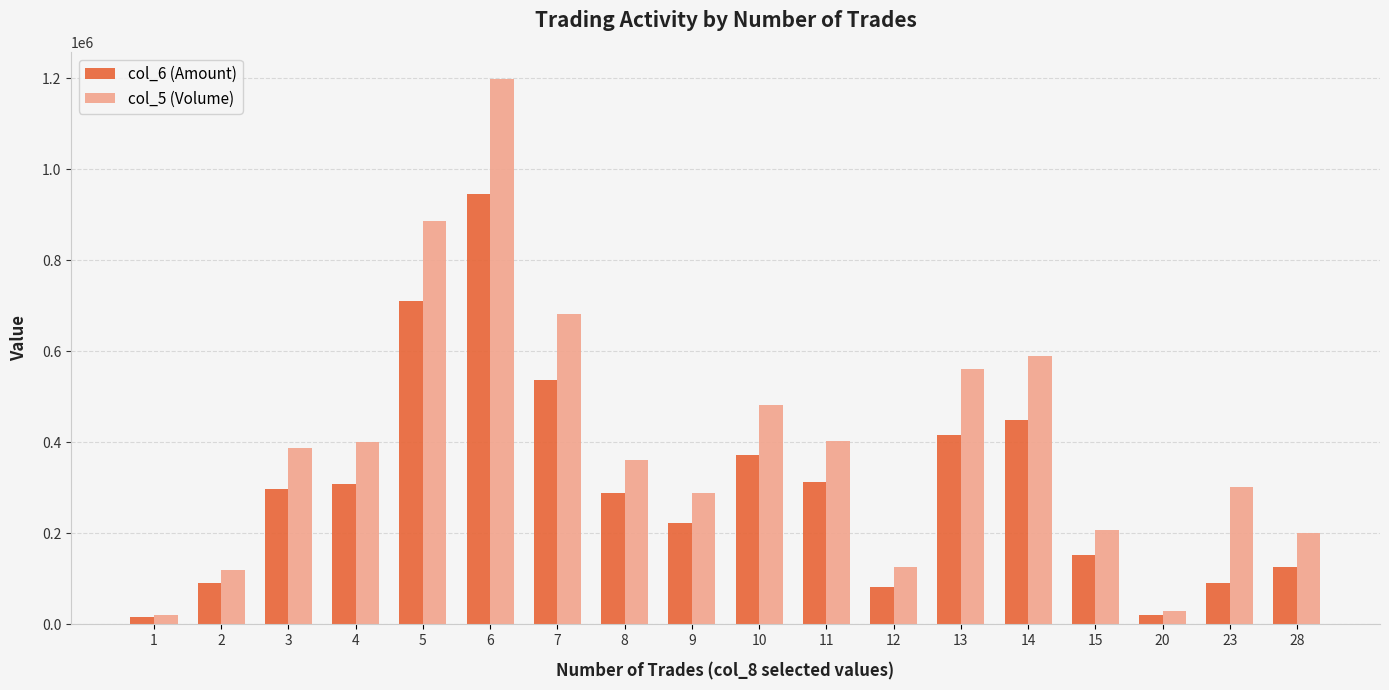

Is the value of col_5 (Volume) at 28 greater than the value of col_6 (Amount) at 3?

No